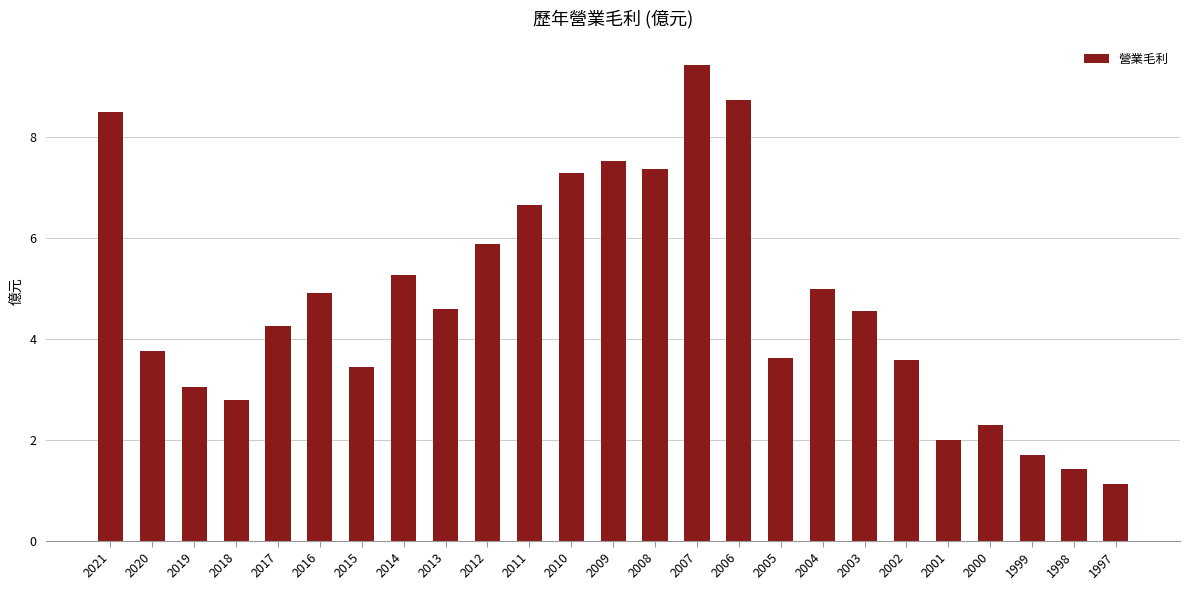

Which has a higher value, 2006 or 2021?

2006